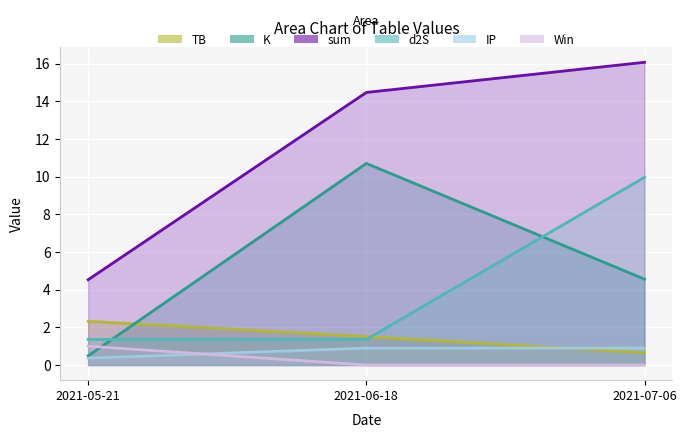

At which label does Win reach its peak?

2021-05-21